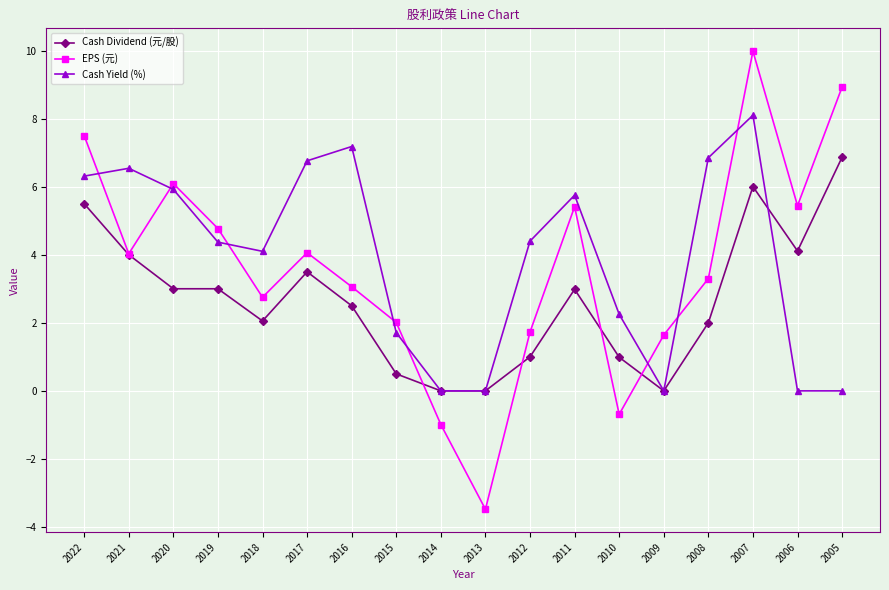

What is the difference between the highest and lowest values at 2019?

1.8